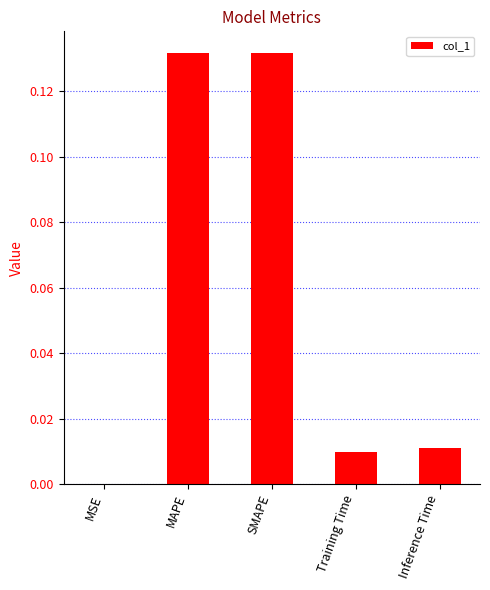

Which has a higher value, Training Time or SMAPE?

SMAPE